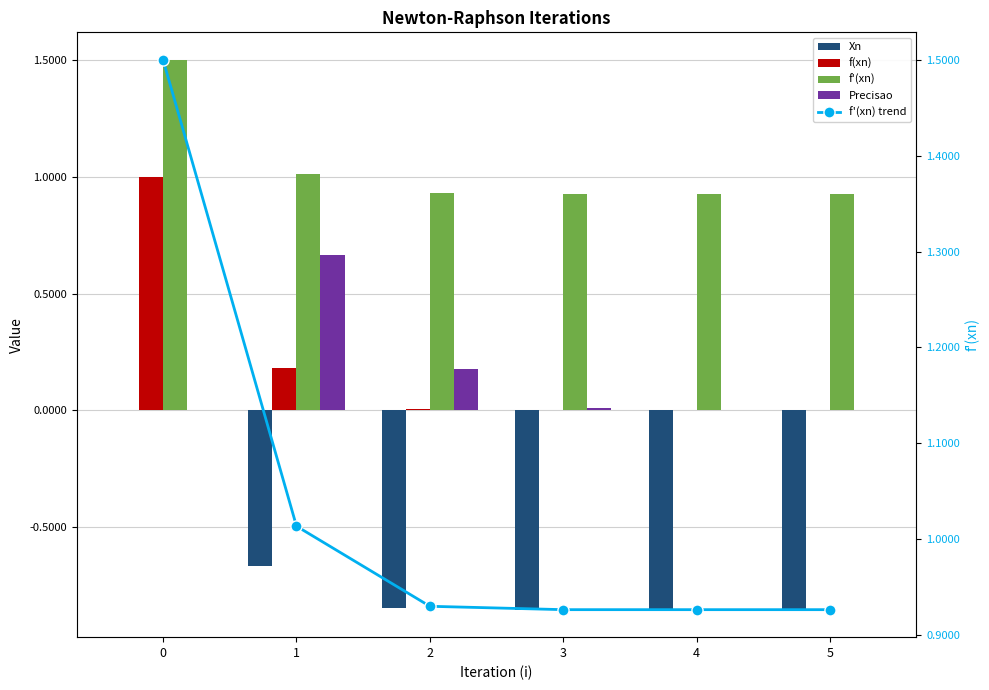

Is it true that f'(xn) equals 1.5 at 0?

True